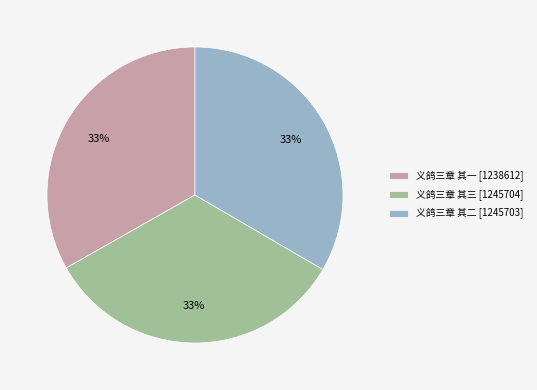

To the nearest percent, what is the average slice percentage?

33%